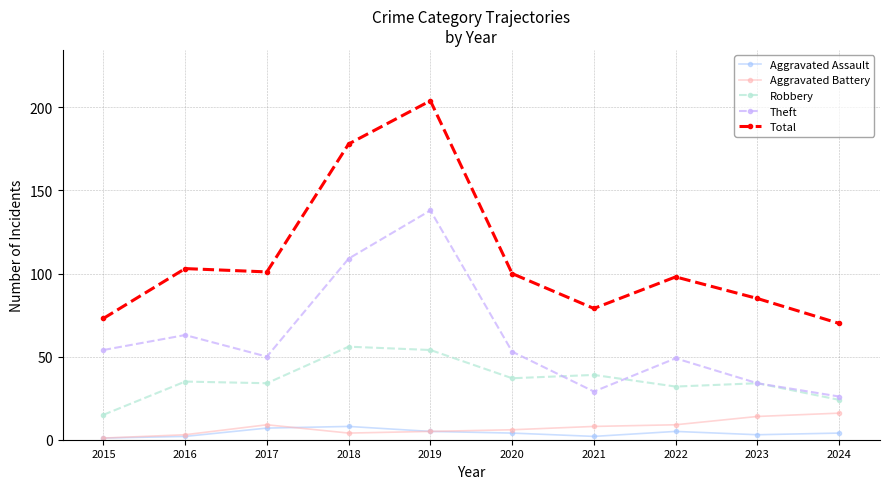

True or false: Aggravated Assault and Robbery cross at least once.

False